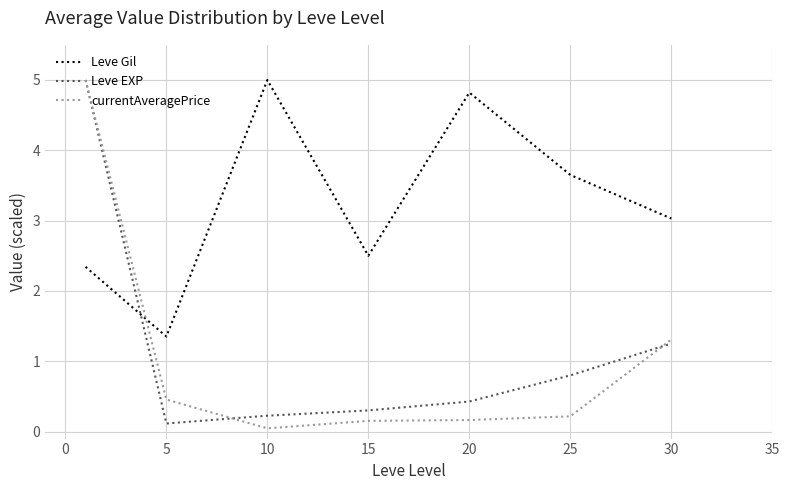

True or false: Leve Gil and Leve EXP intersect in this chart.

True